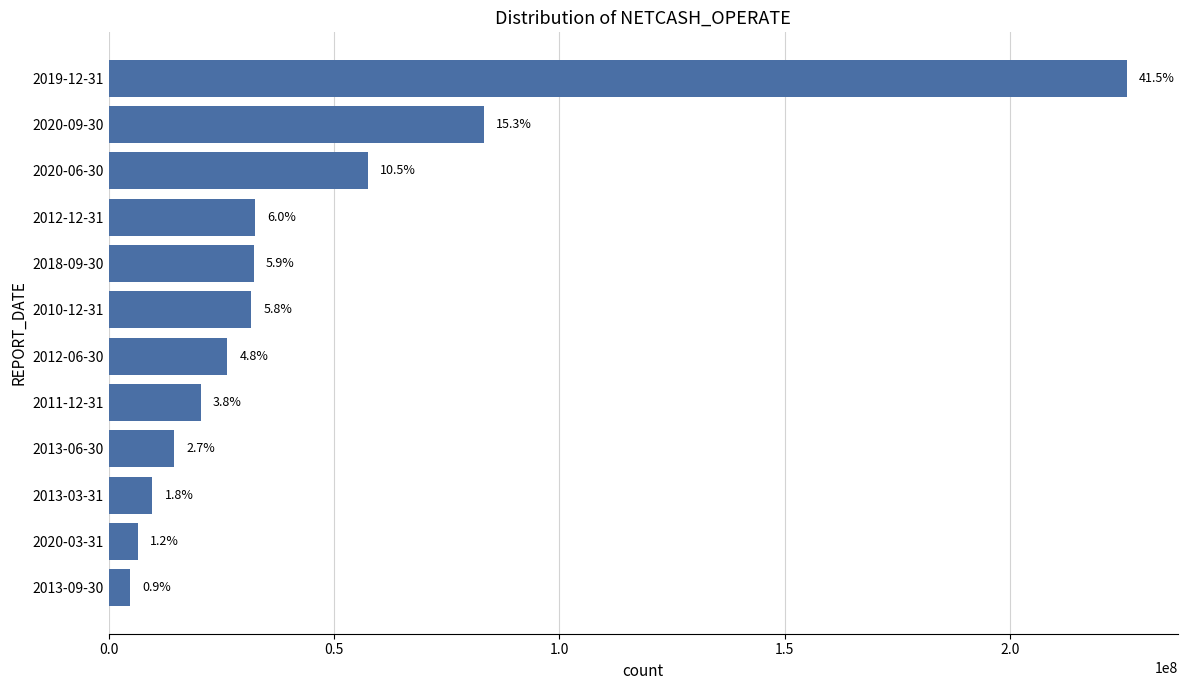

How many bars are there in total?

12